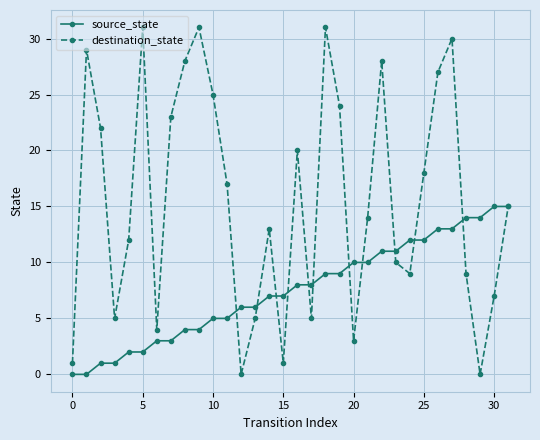

Reading right to left, extract all data points from this chart.

source_state: 15	15	14	14	13	13	12	12	11	11	10	10	9	9	8	8	7	7	6	6	5	5	4	4	3	3	2	2	1	1	0	0
destination_state: 15	7	0	9	30	27	18	9	10	28	14	3	24	31	5	20	1	13	5	0	17	25	31	28	23	4	31	12	5	22	29	1